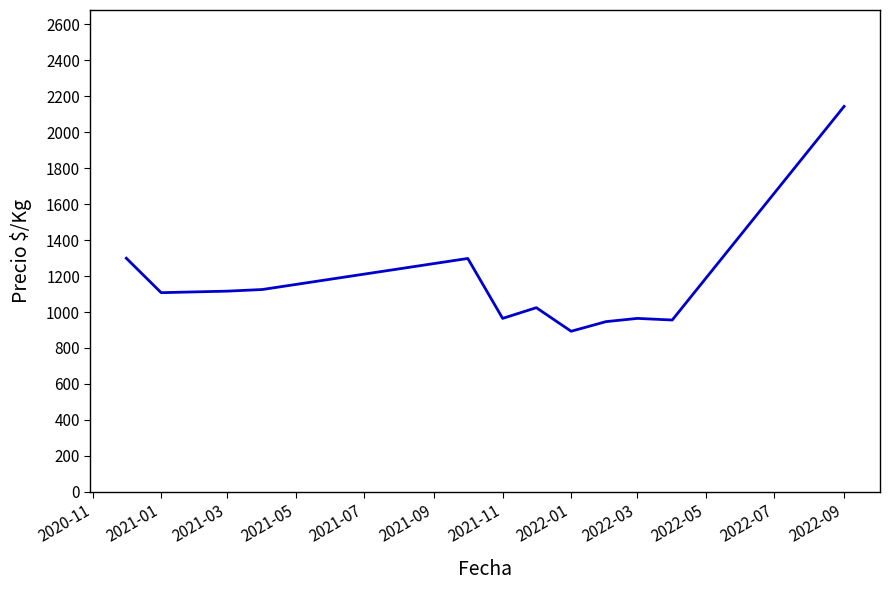

What is the maximum value shown in the chart?

2143.0